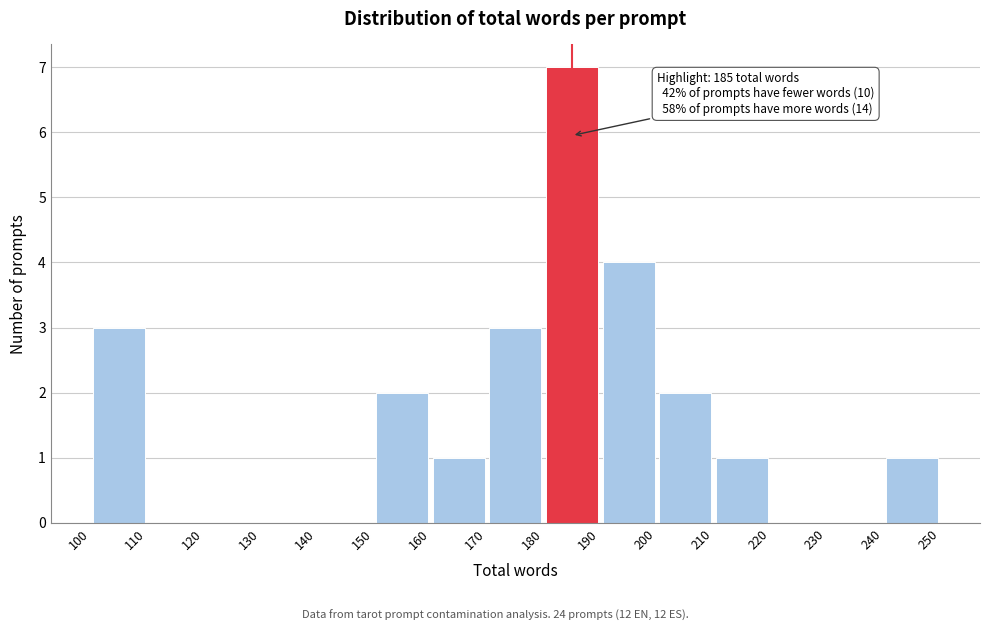

Which range on the x-axis has the tallest bar?

180 to 190